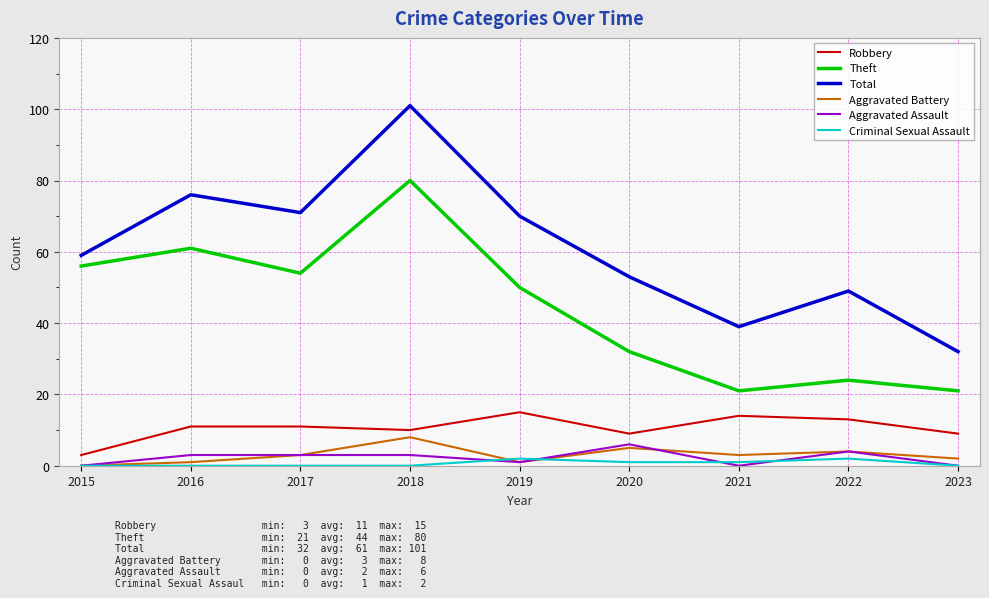

Count the number of categories in the chart.

9